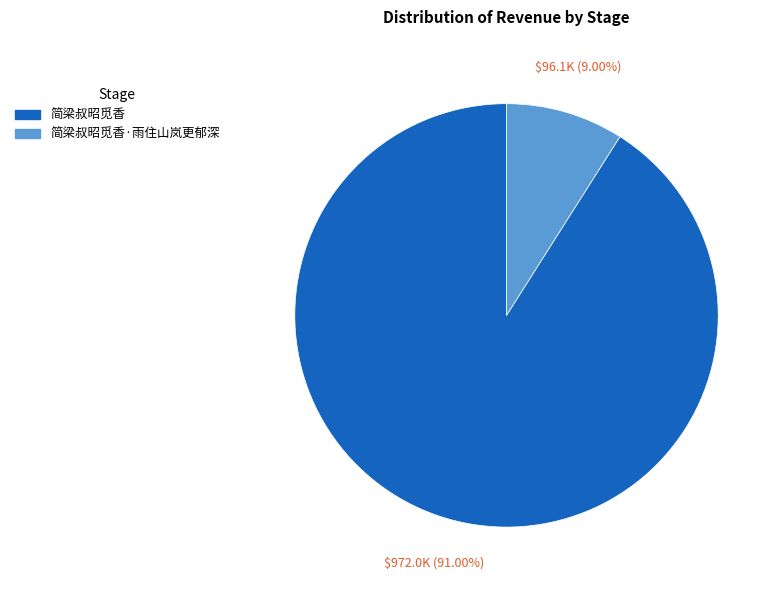

Does any single category account for the majority?

Yes